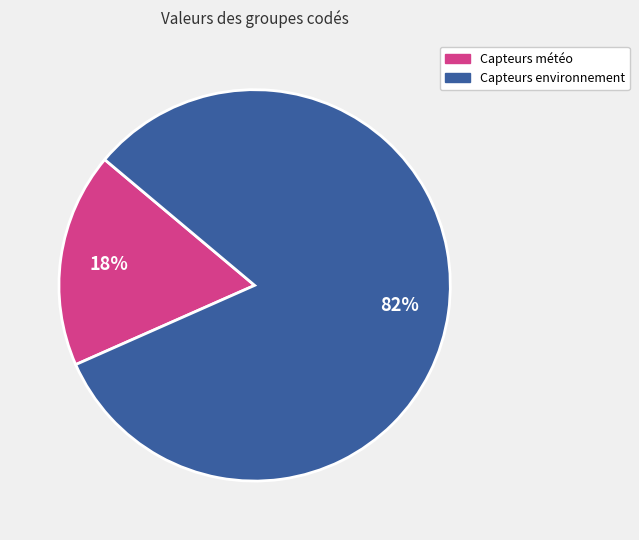

Is there a majority slice in this chart?

Yes